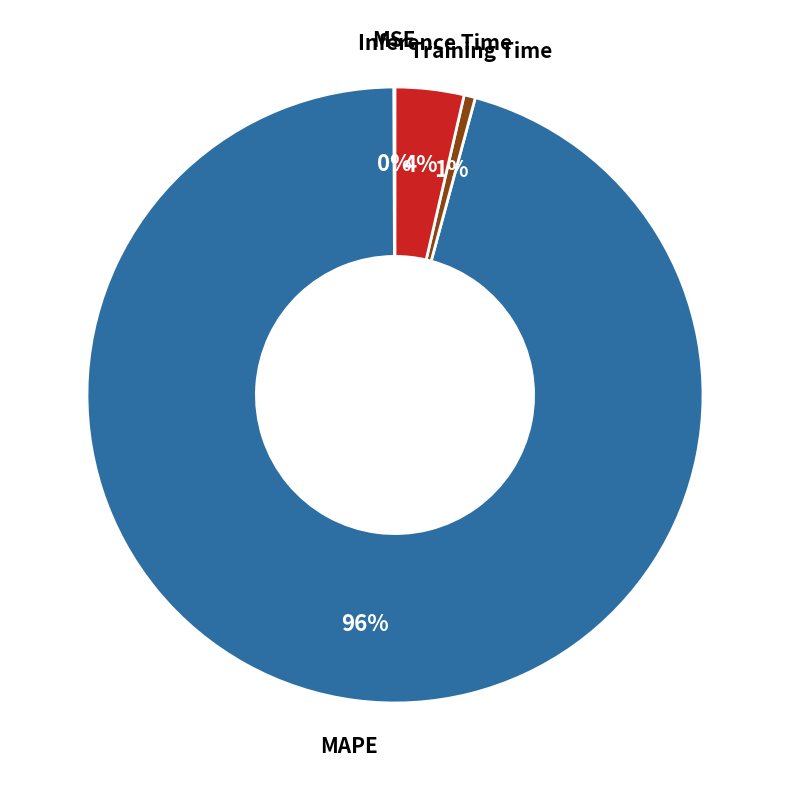

To the nearest percent, what is the difference between the Training Time and Inference Time slice percentages?

3%